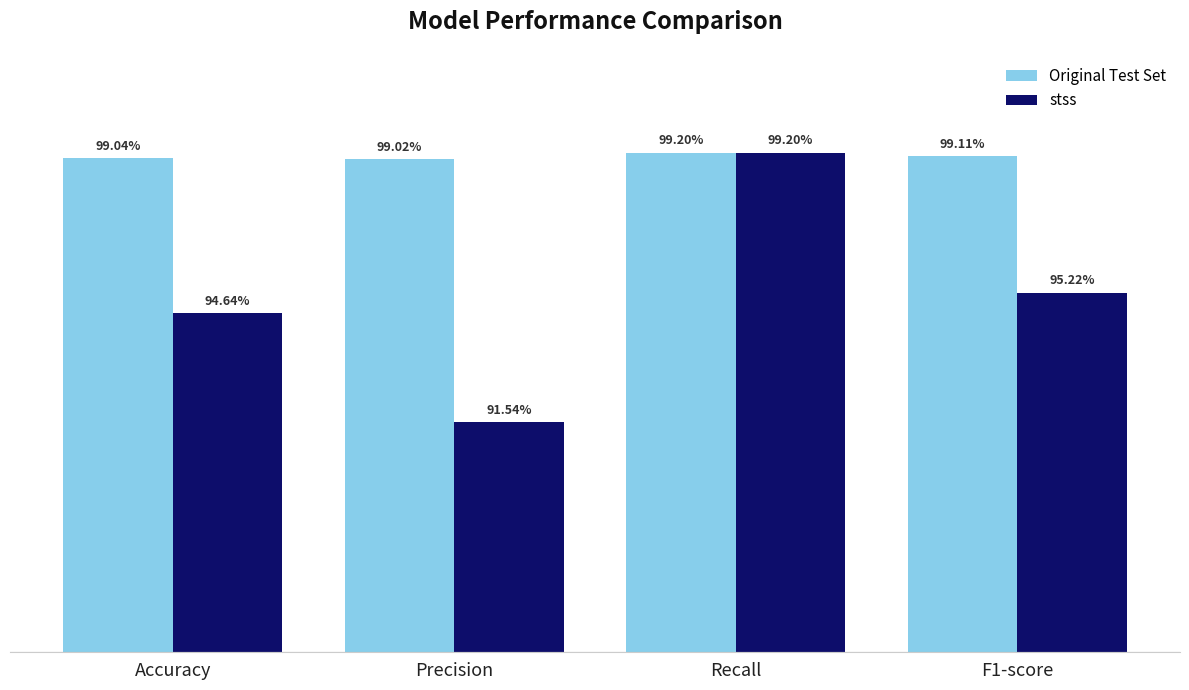

What is the label of the 2nd bar from the right?

Recall